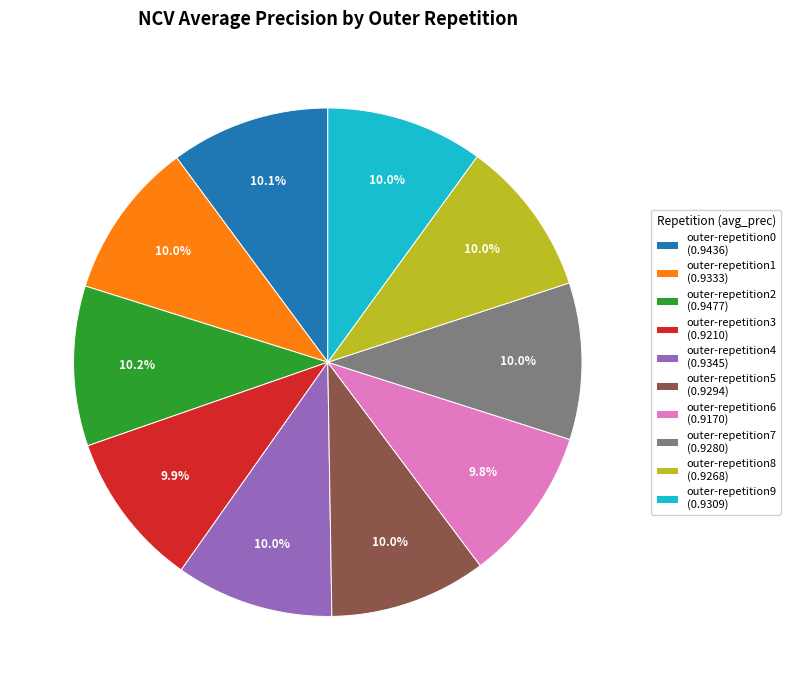

What percentage is the outer-repetition1 slice, to the nearest percent?

10%